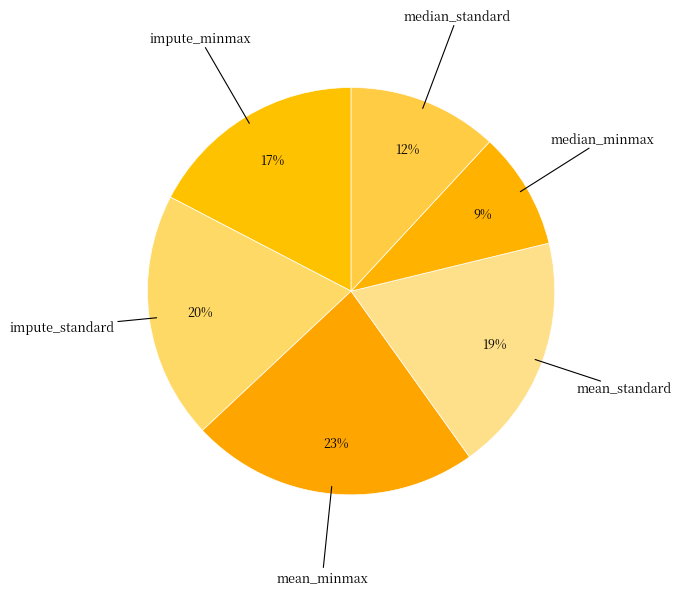

Rank the categories by value from highest to lowest.

mean_minmax, impute_standard, mean_standard, impute_minmax, median_standard, median_minmax